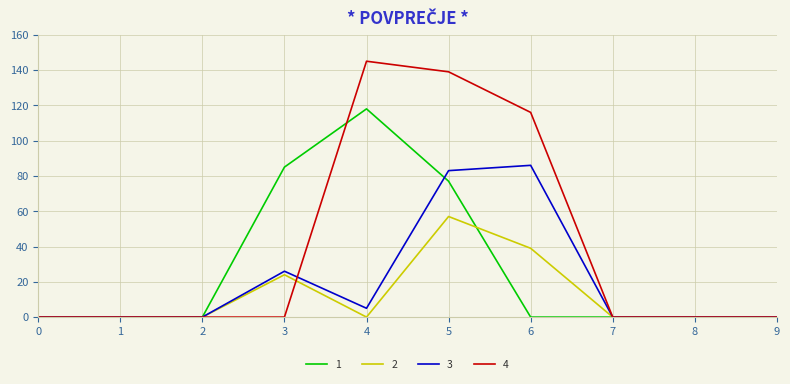

List the series in order of their peak value, lowest first.

2, 3, 1, 4